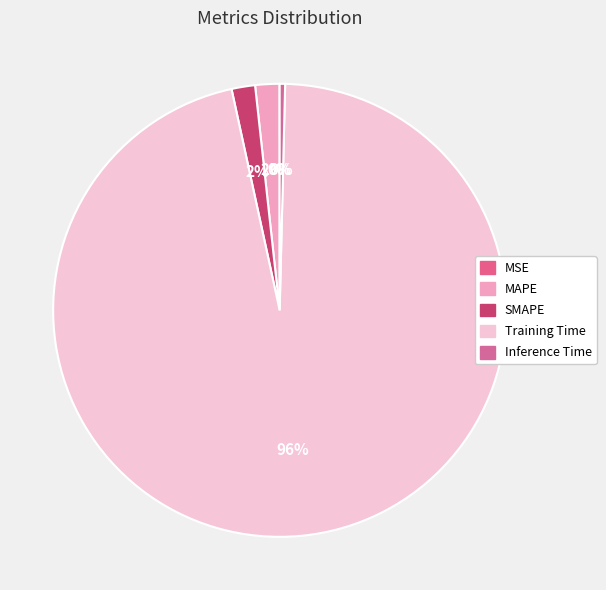

To the nearest percent, what is the difference between the largest and smallest slice percentages?

96%